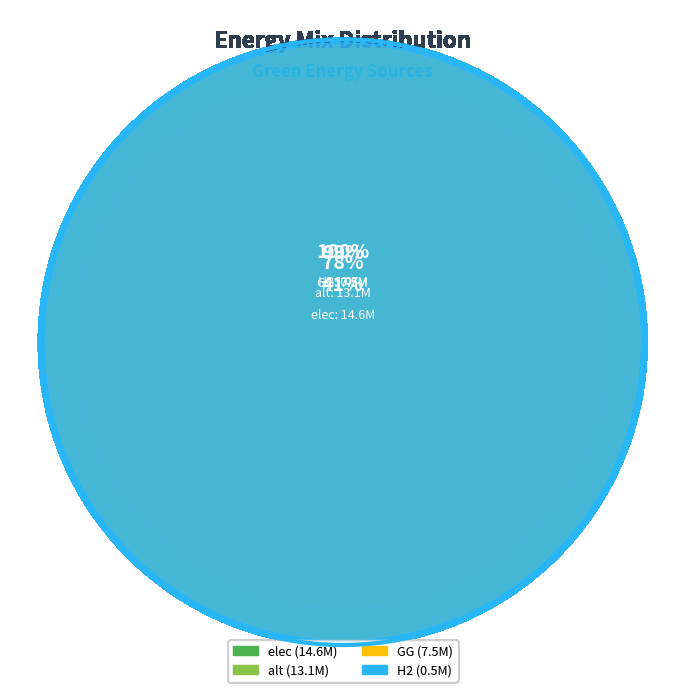

What percentage is NOT represented by elec?

59.2%